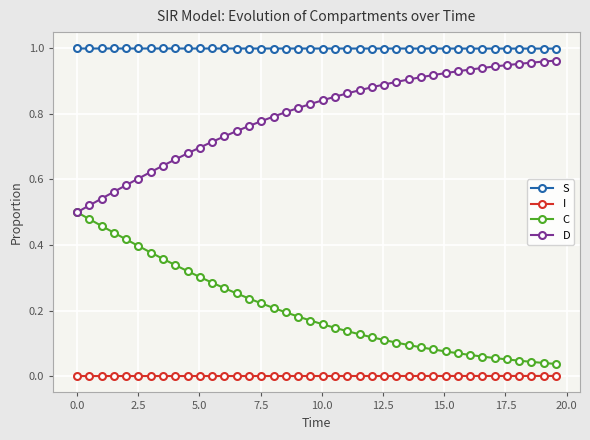

Which series has the largest total across all categories?

S